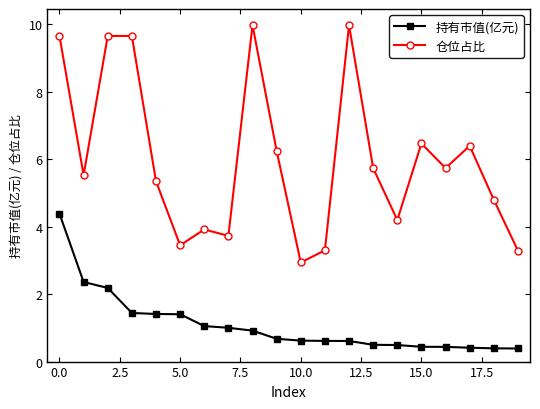

What is the minimum value for 仓位占比?

2.9